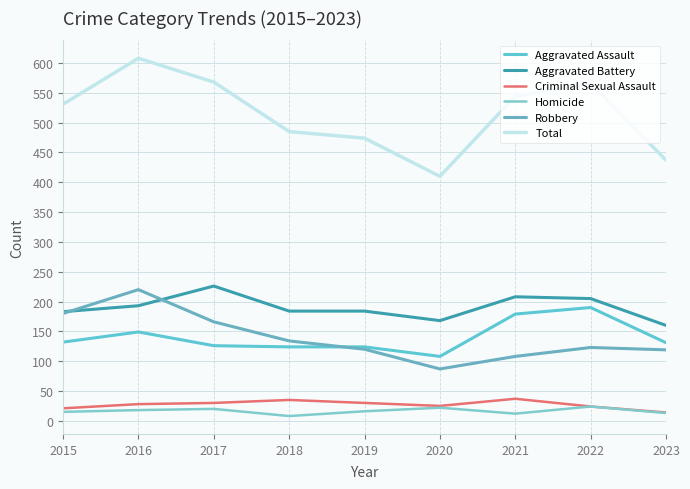

How many lines are shown in the chart?

6